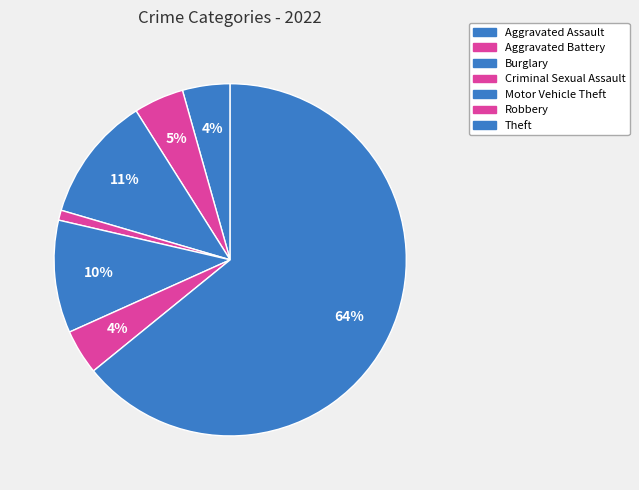

What is the largest slice in the pie chart?

Theft